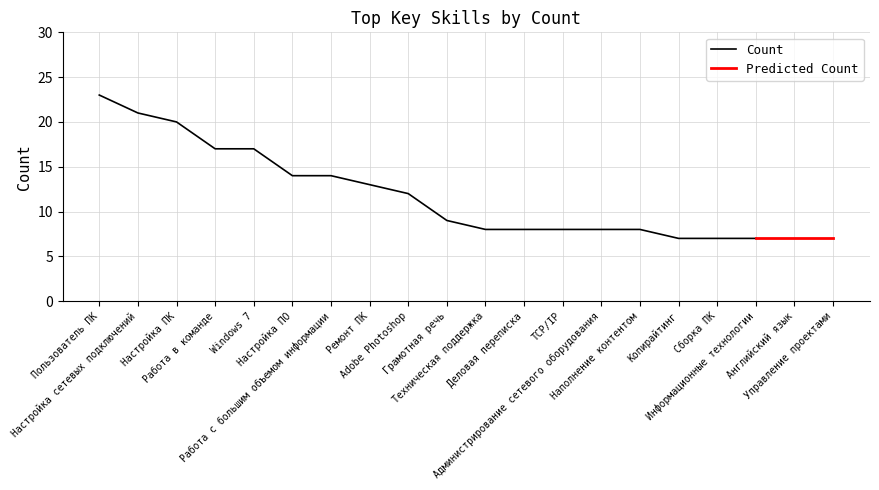

What is the sum of all values?

235